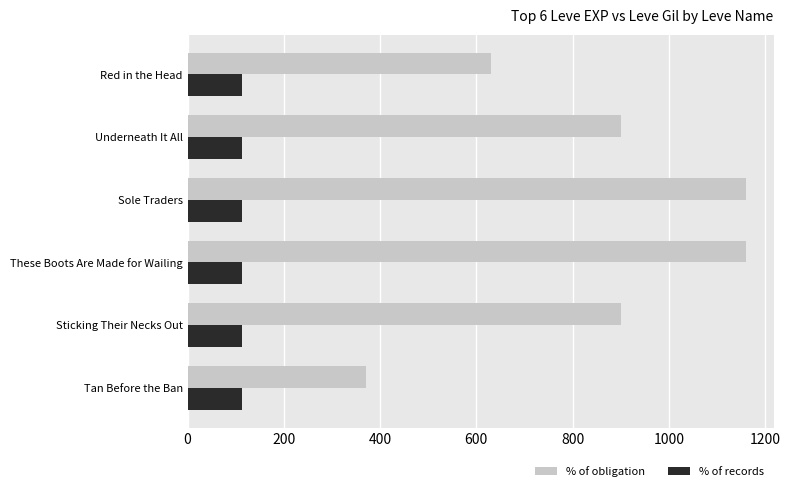

Rank the series by their average value, from lowest to highest.

% of records, % of obligation